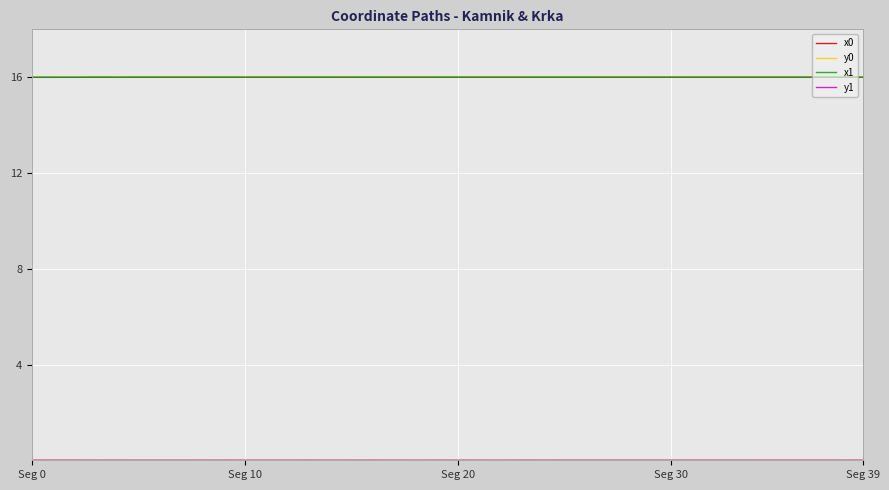

What is the minimum value for x1?

16.0